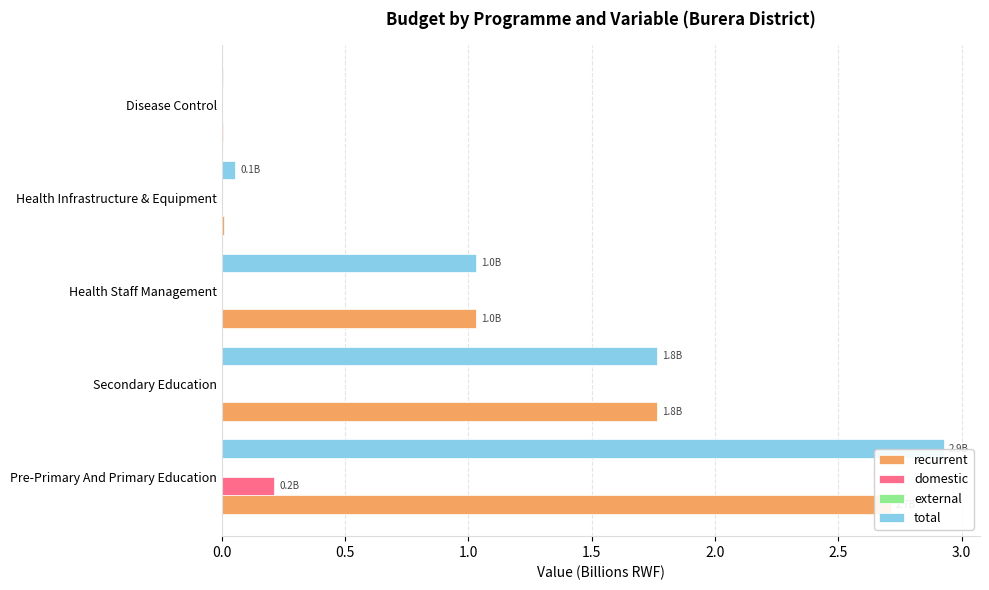

Reading left to right, extract all data points from this chart.

recurrent: 2.7	1.8	1.0	0.0	0.0
domestic: 0.2	0.0	0.0	0.0	0.0
external: 0.2	0.2	0.2	0.2	0.2
total: 2.9	1.8	1.0	0.1	0.0